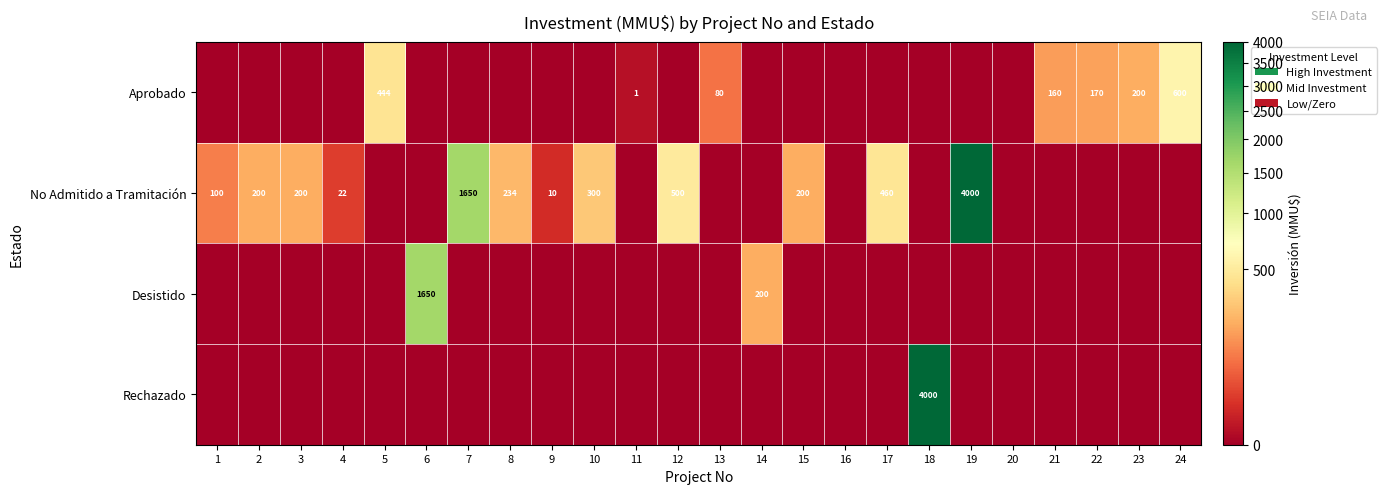

Which has a higher value, 13 or 21?

21